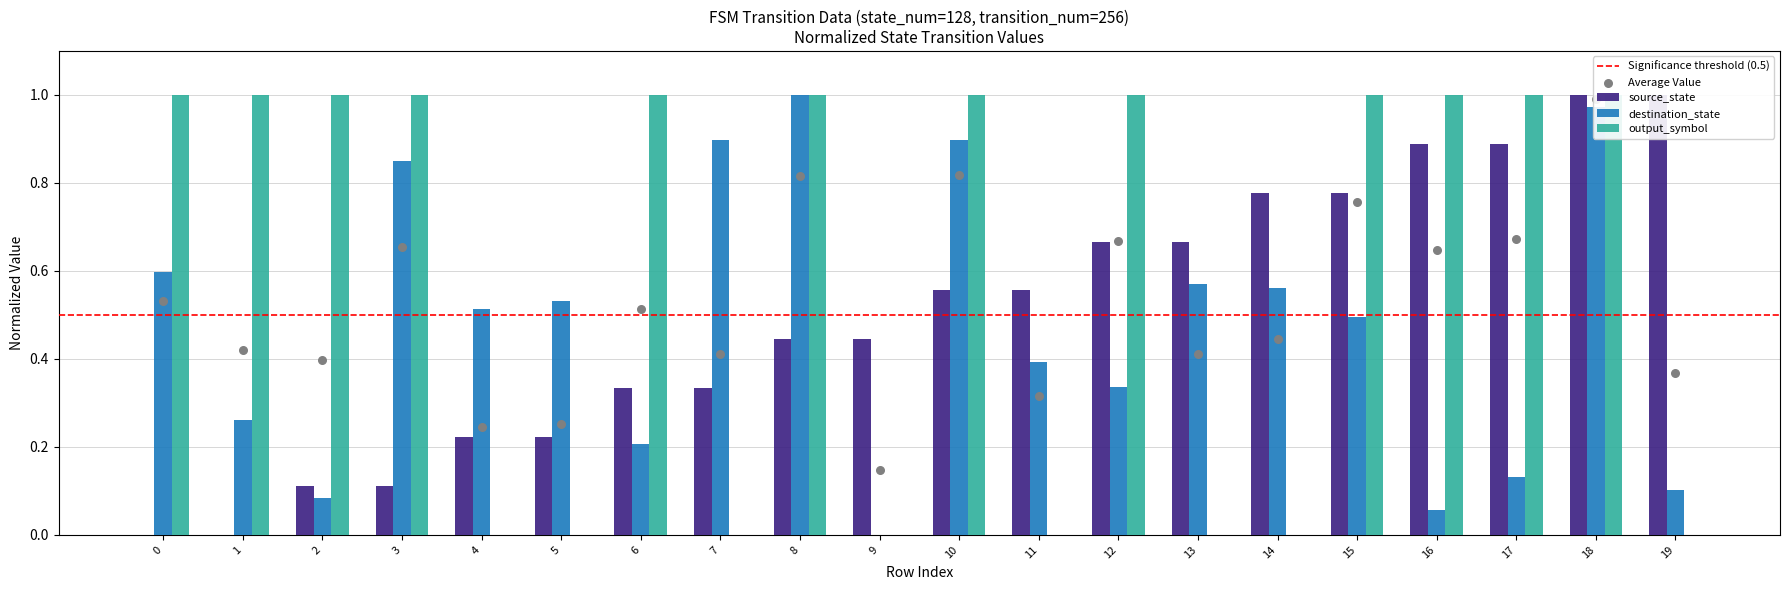

Which series has the largest total across all categories?

output_symbol